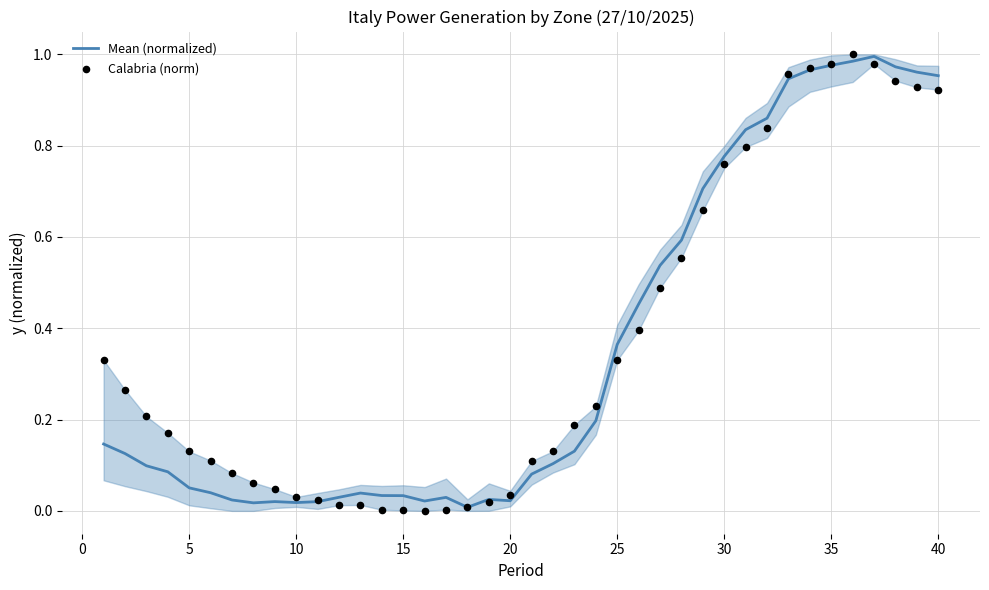

What are all the series names shown in the legend?

Mean (normalized), Calabria (norm)